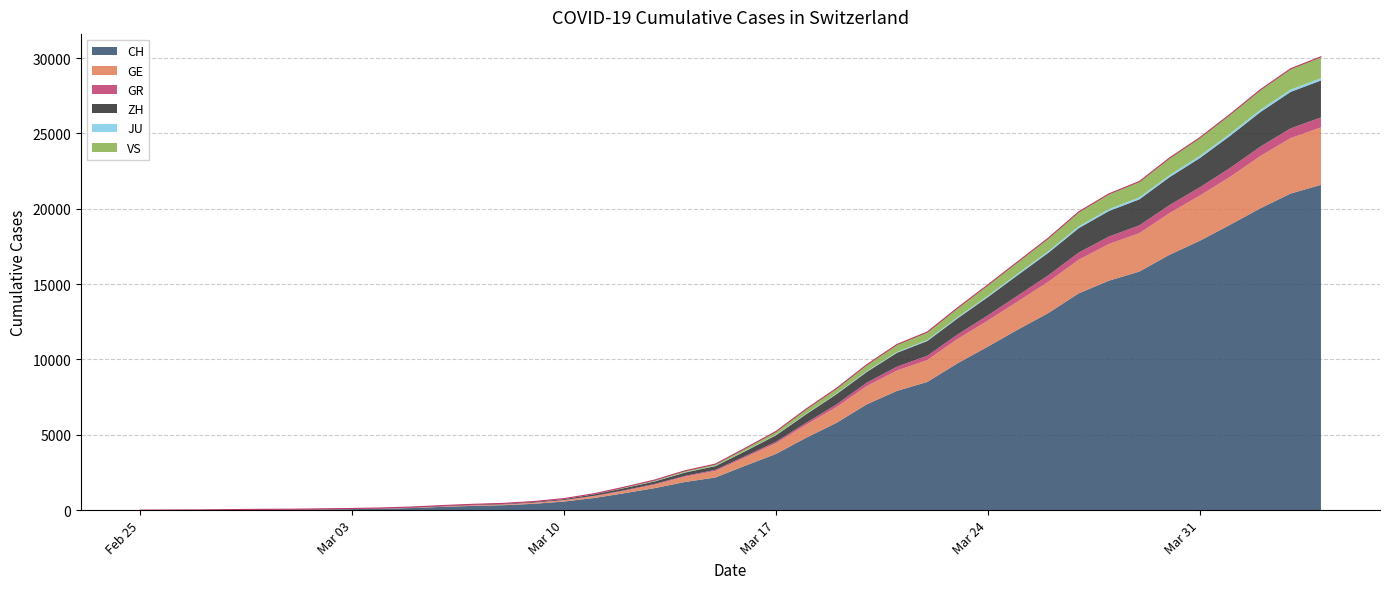

Does the chart have visible grid lines?

Yes